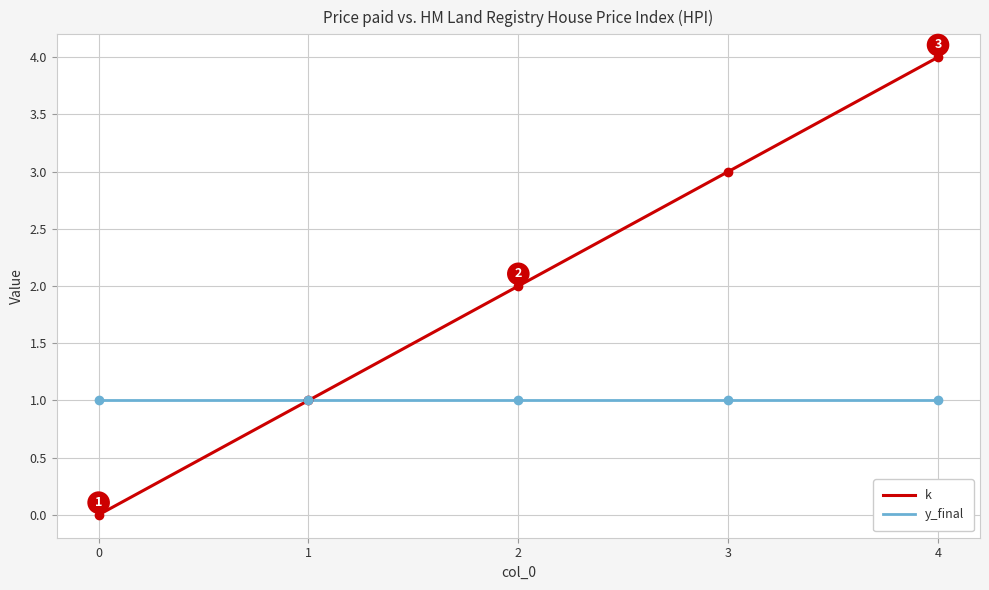

What is the difference between the second highest and second lowest values in the k series?

2